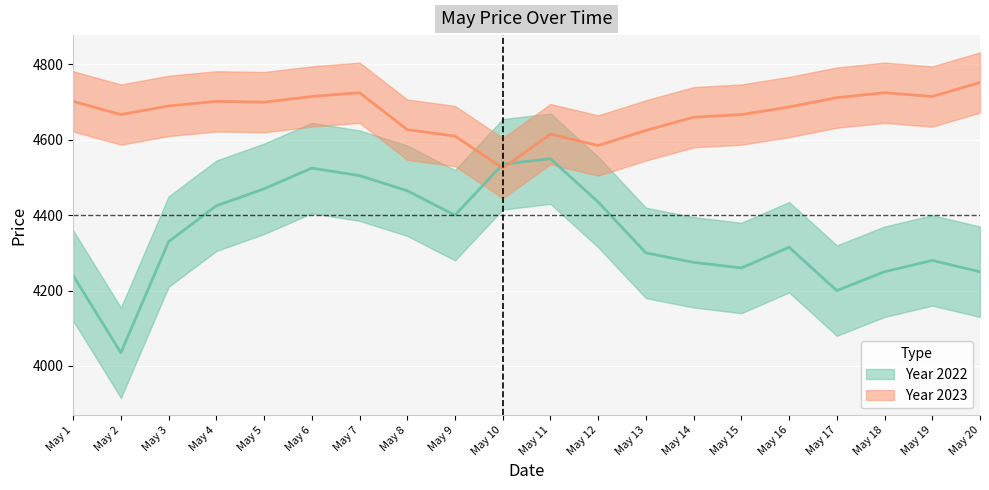

True or false: Year 2023 and Year 2022 cross at least once.

True